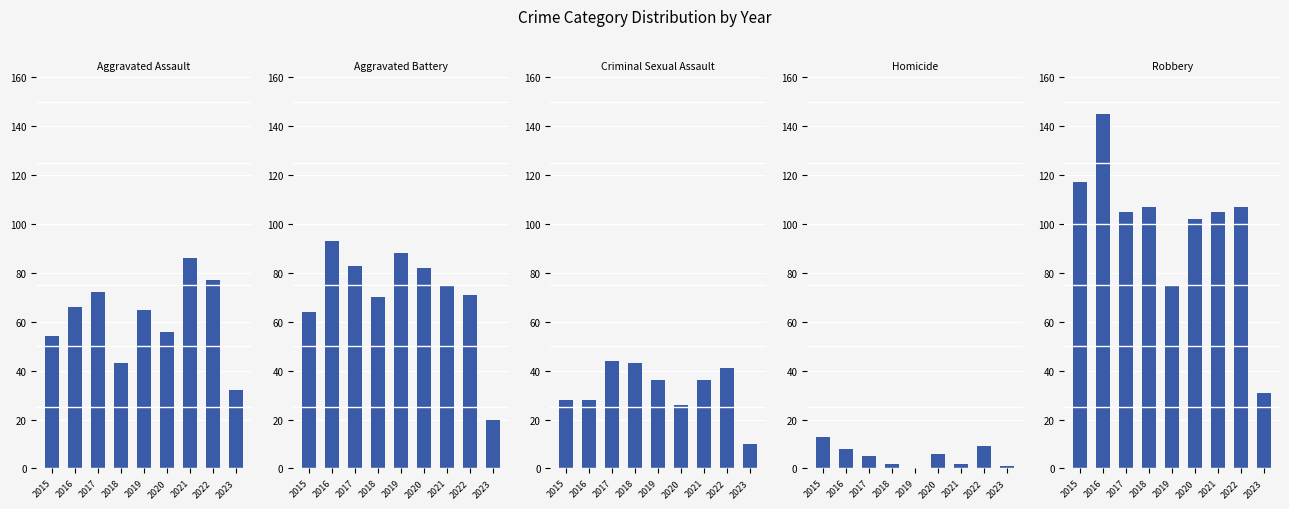

How many groups of bars are there?

9